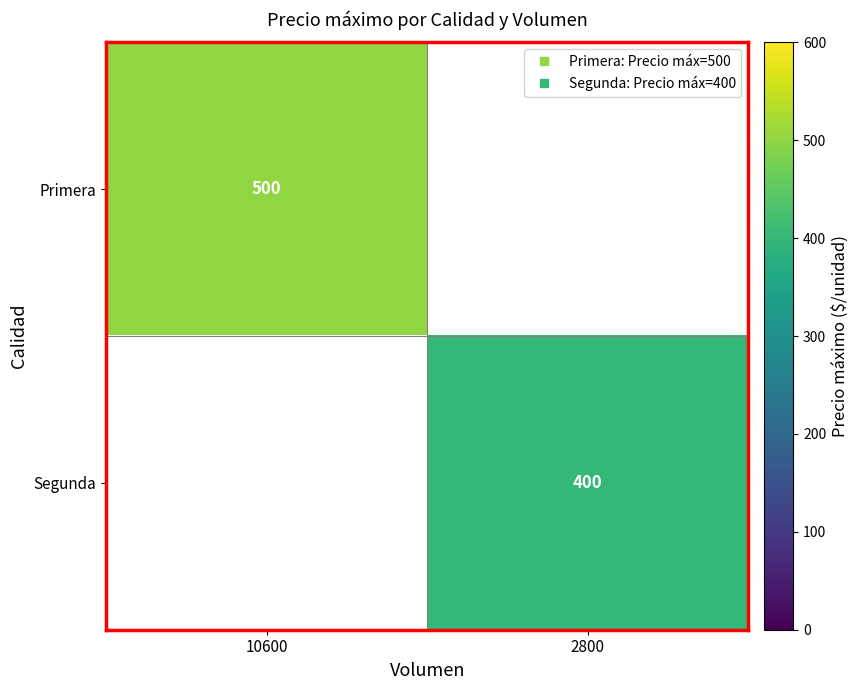

At how many categories does at least one series exceed 473?

1